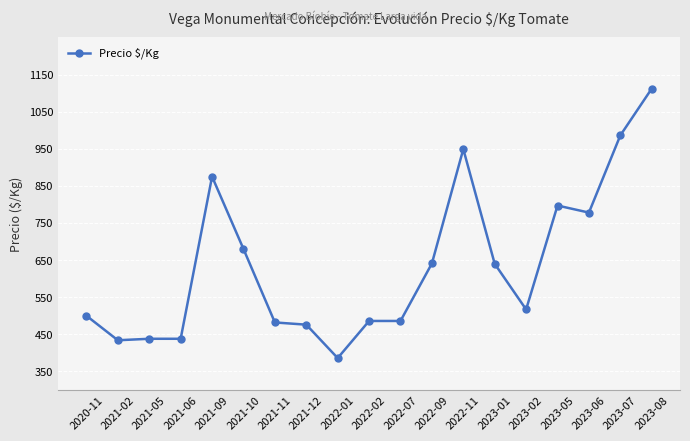

Count the number of data series in this chart.

1